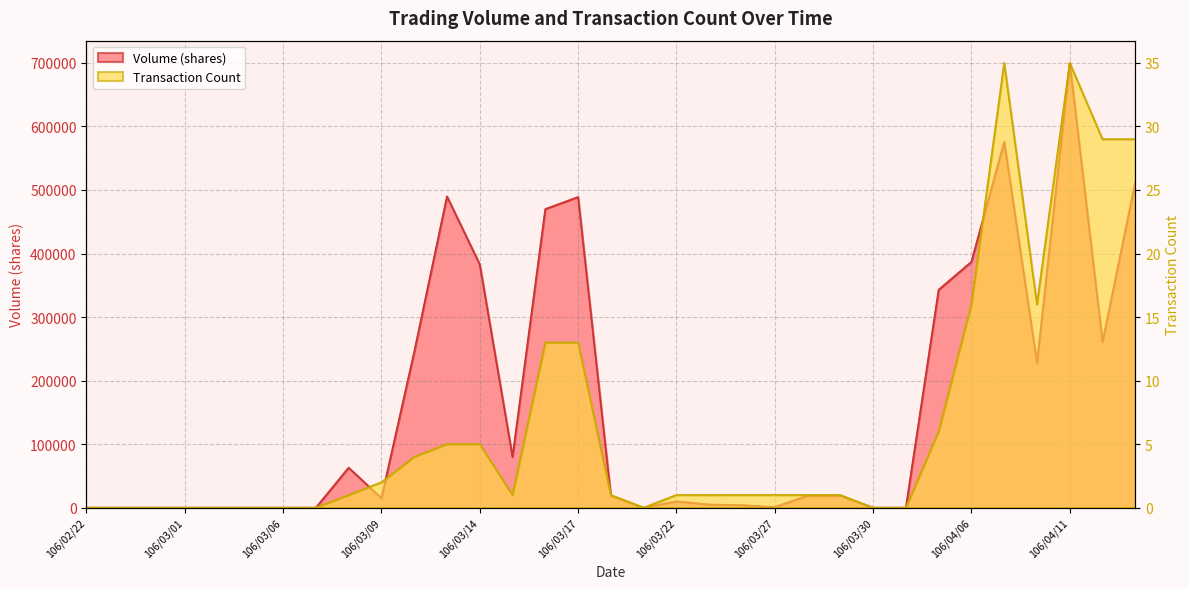

How many series are shown in this chart?

2